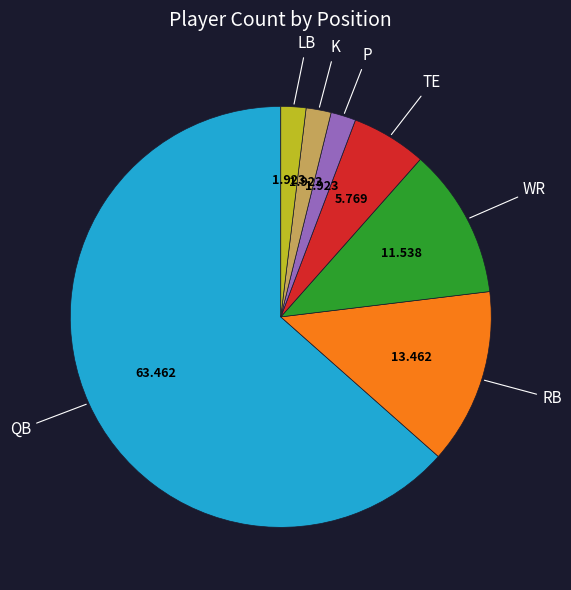

How many slices are in this pie chart?

7